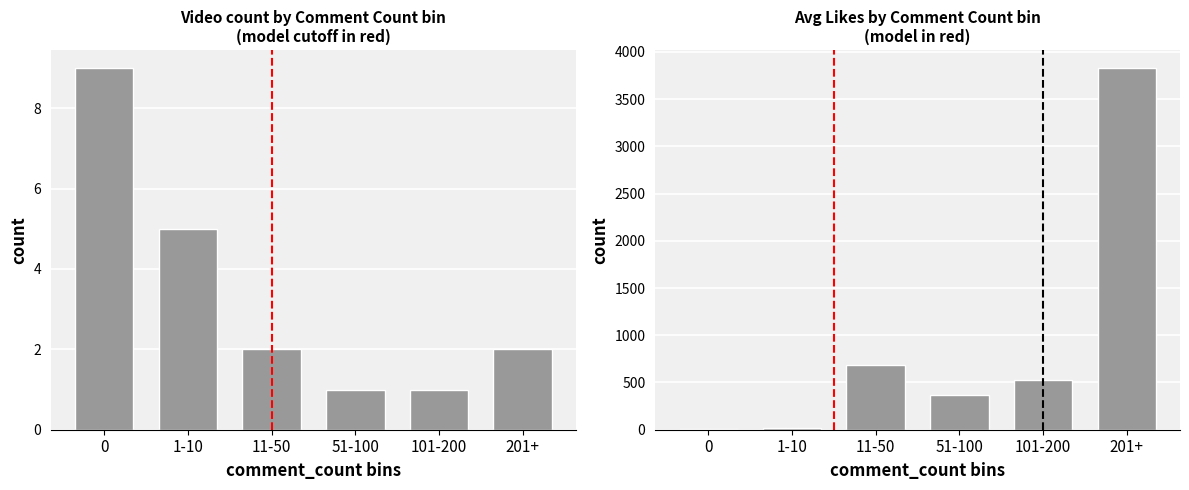

How many groups of bars are there?

6